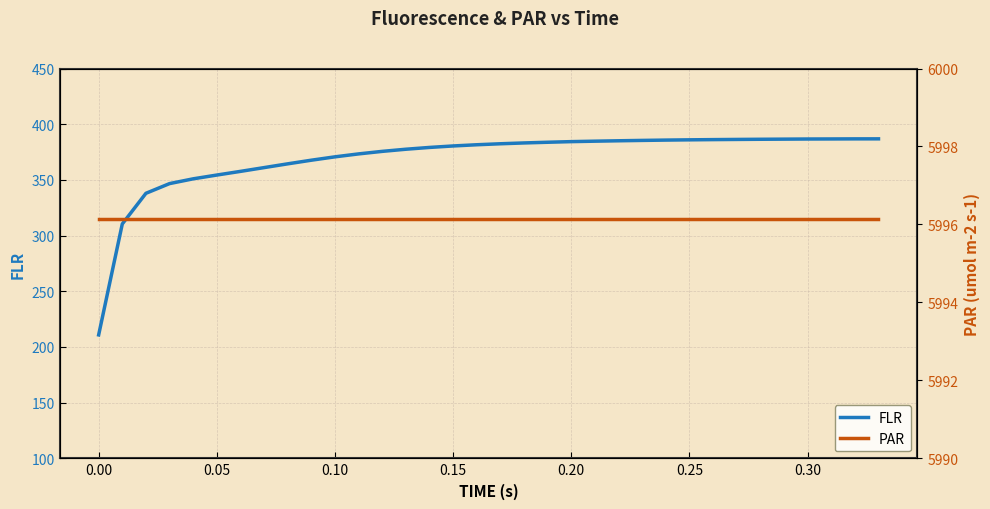

What is the maximum value shown in the chart?

5996.1